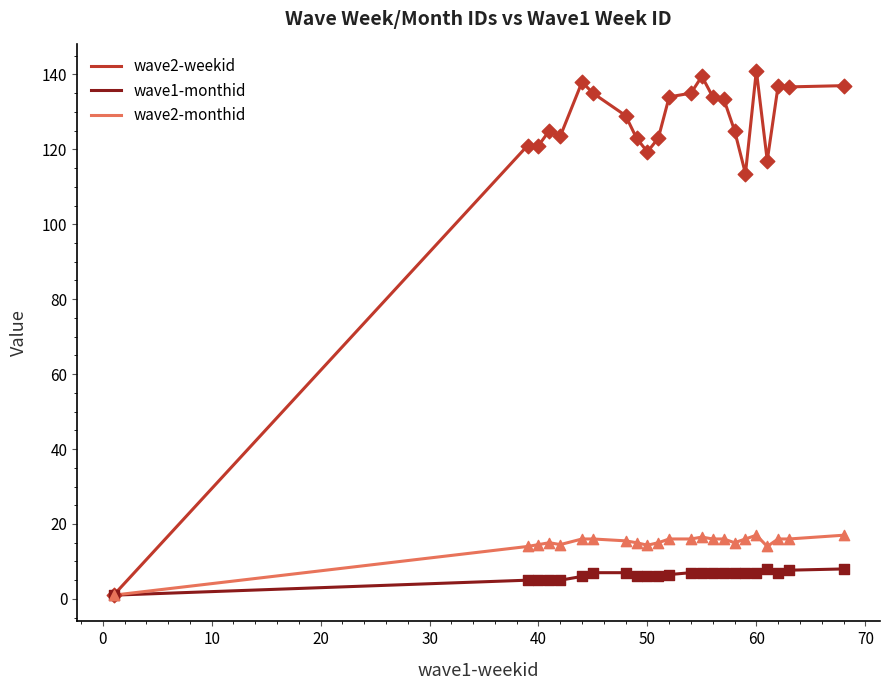

Which series has the largest total across all categories?

wave2-weekid